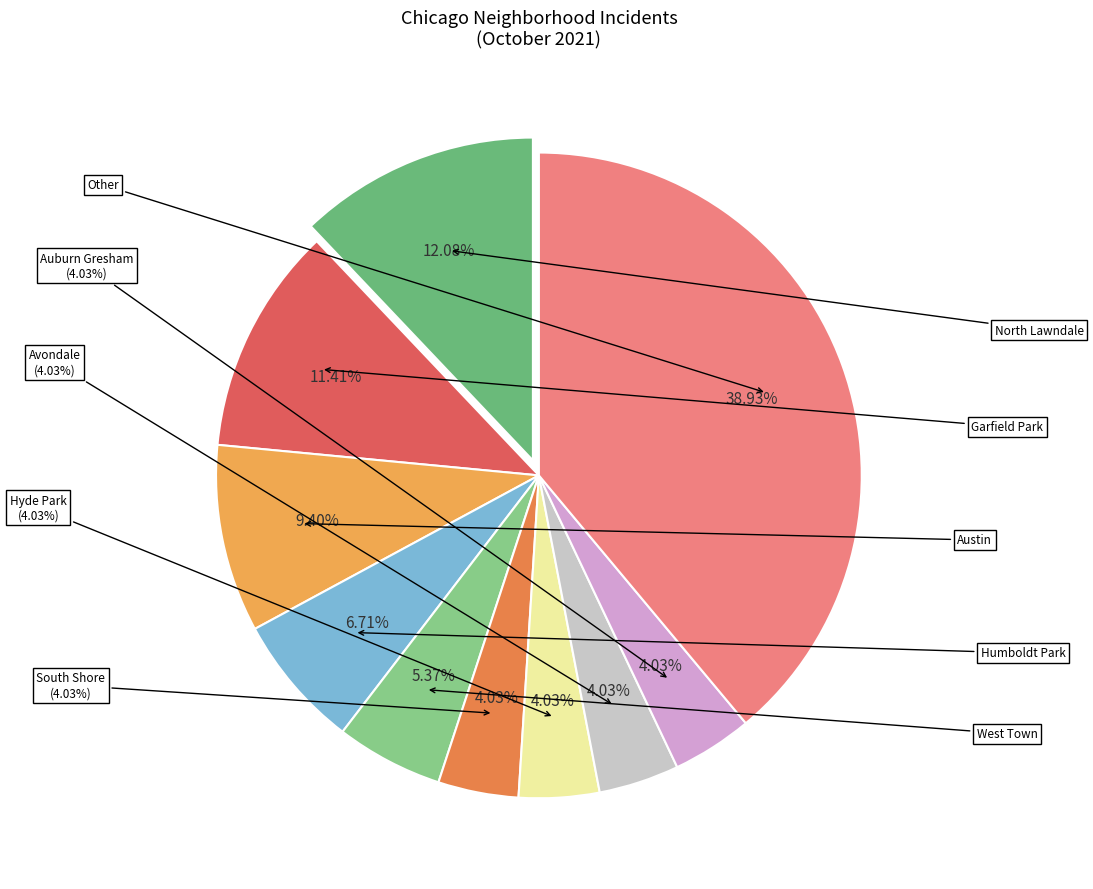

Is Edgewater the majority of the pie?

No